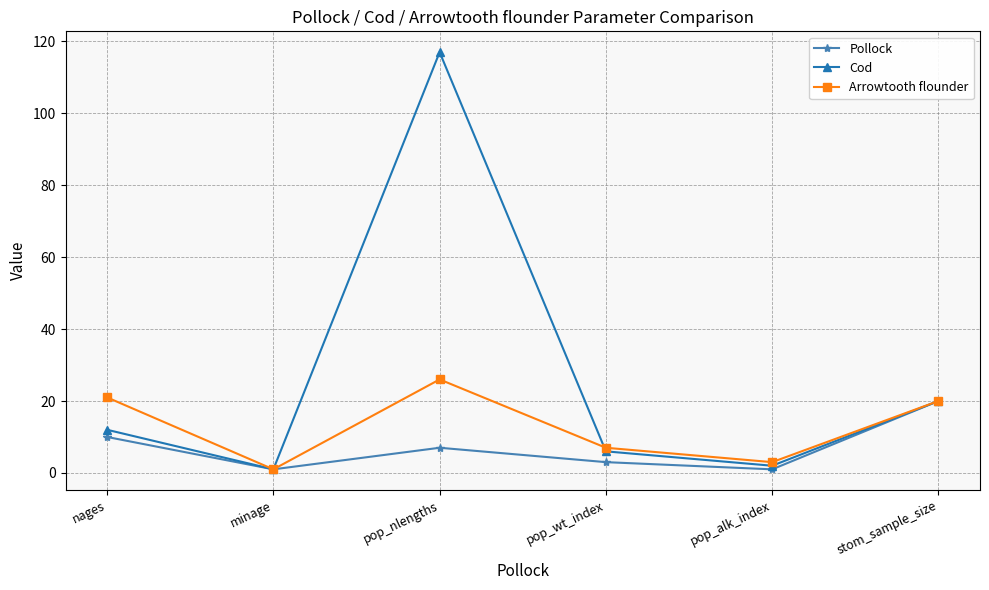

How many interior local peaks does the Cod series have?

1